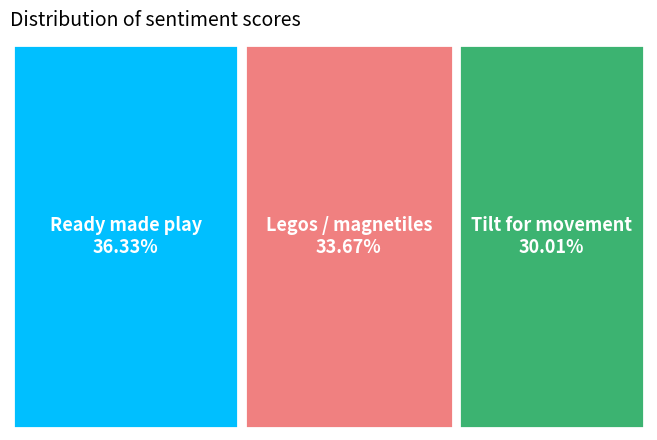

Rank the categories by value from lowest to highest.

Tilt for movement, Legos / magnetiles, Ready made play